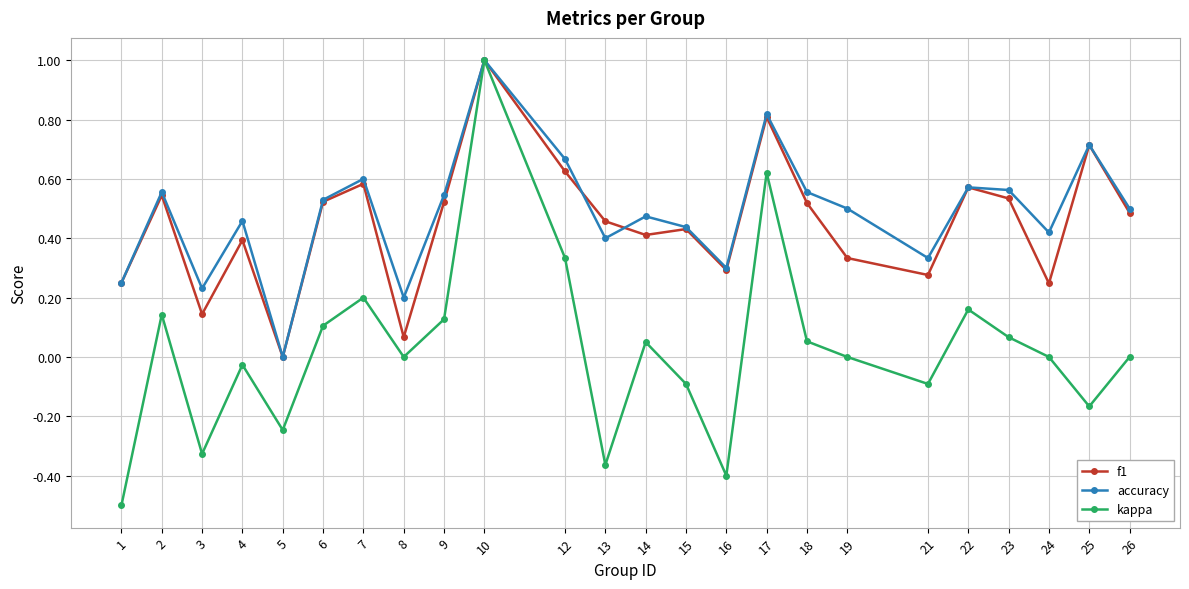

What is the highest value of the kappa series?

1.0